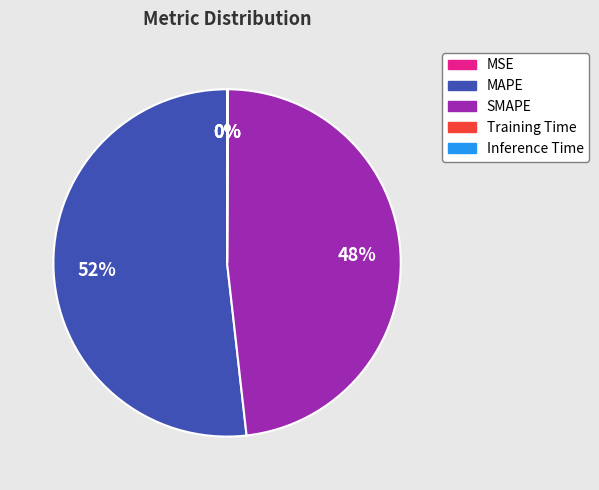

The SMAPE slice represents 48% of the pie. True or false?

True